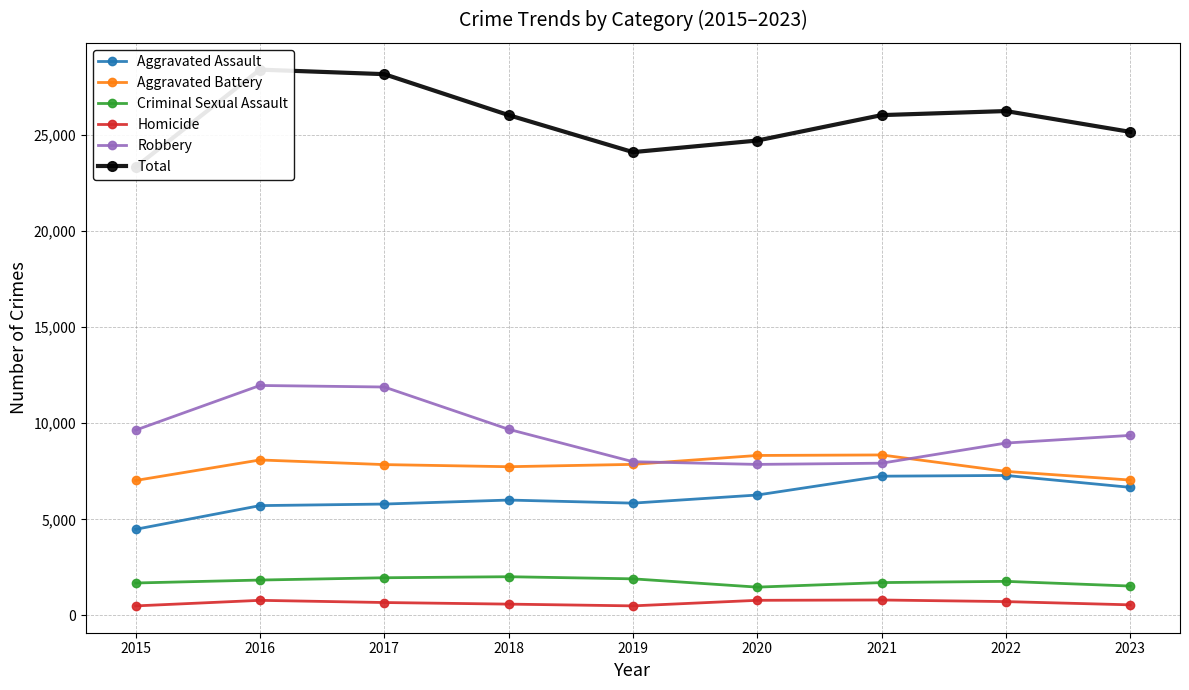

In Robbery, how many points are higher than both neighbors (excluding endpoints)?

1